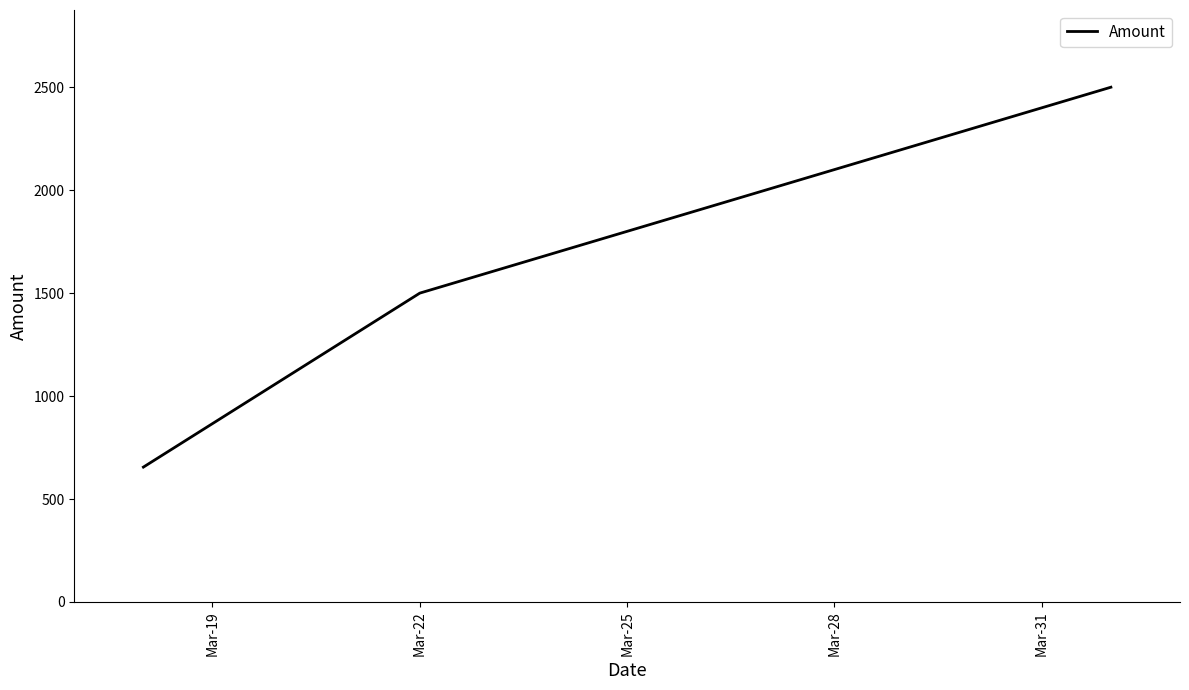

What is the average value?

1552